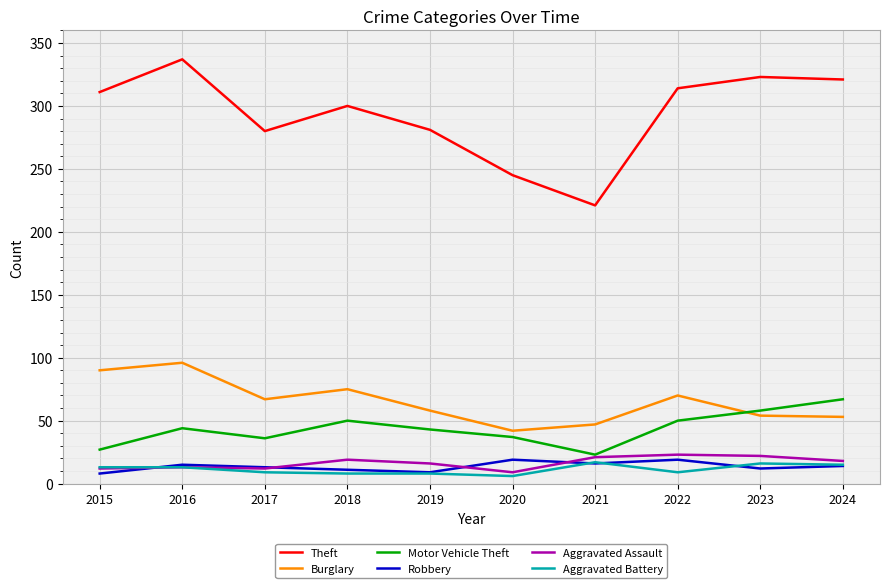

What is the approximate value of Aggravated Assault at 2018?

19